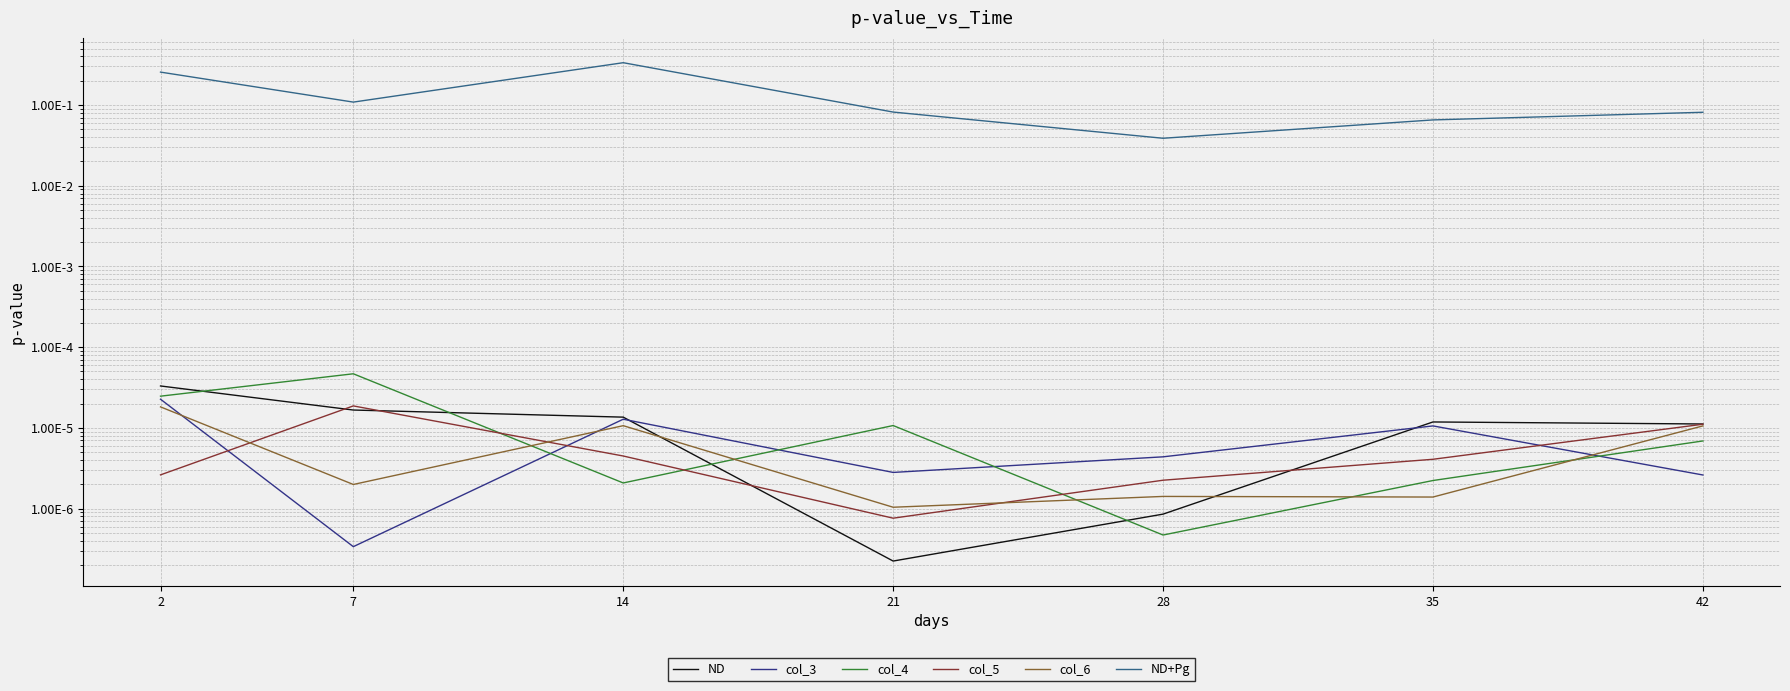

At which label is col_3 closest to 0?

7